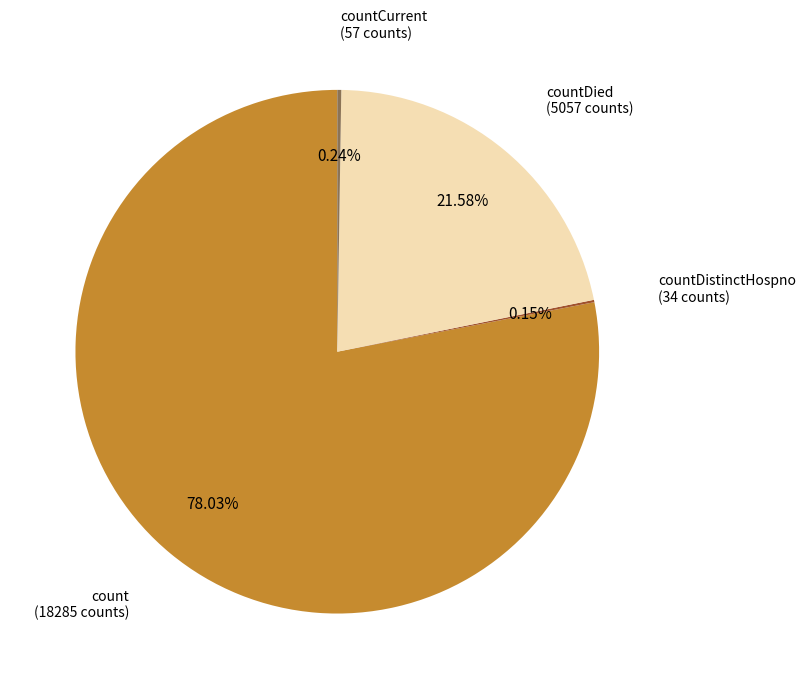

Is there a majority slice in this chart?

Yes